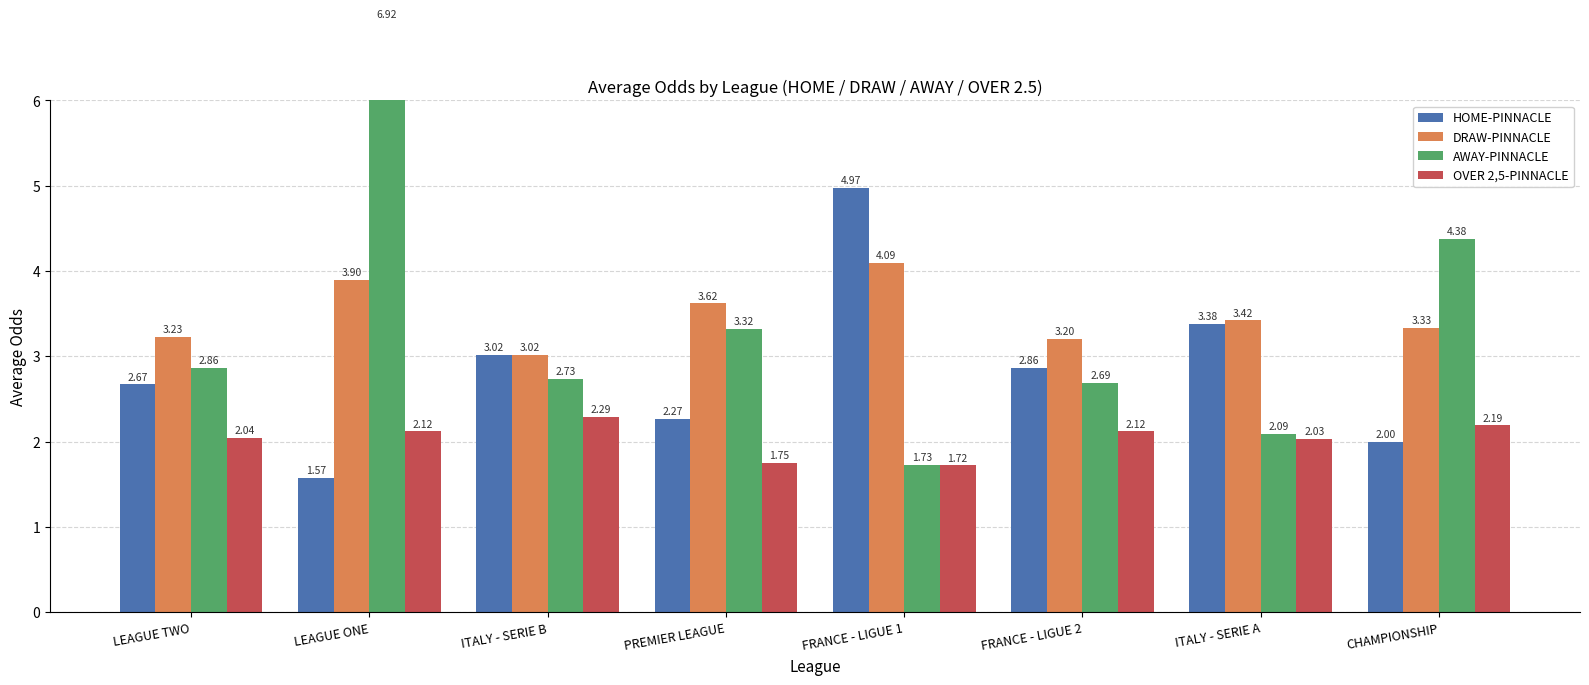

What is the difference between the highest and lowest values at CHAMPIONSHIP?

2.4